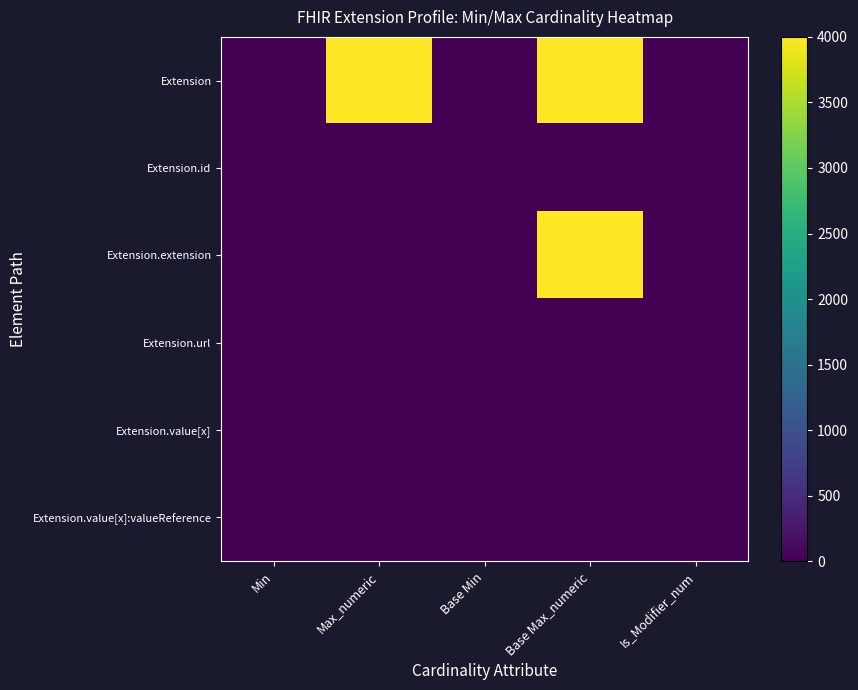

At how many categories does at least one series exceed 1438?

2